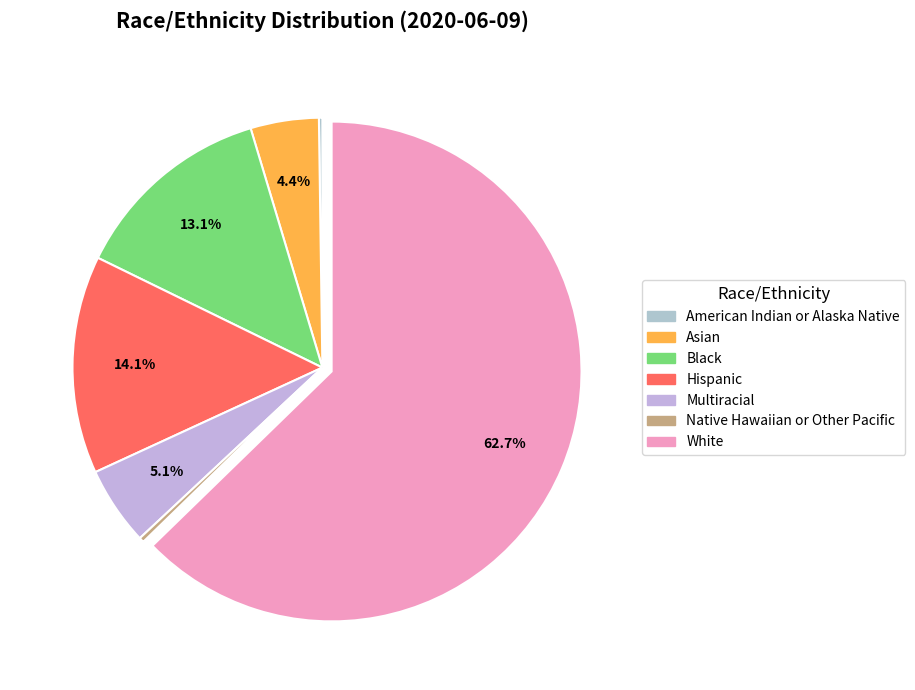

Is it true that White is 68% of the pie?

False